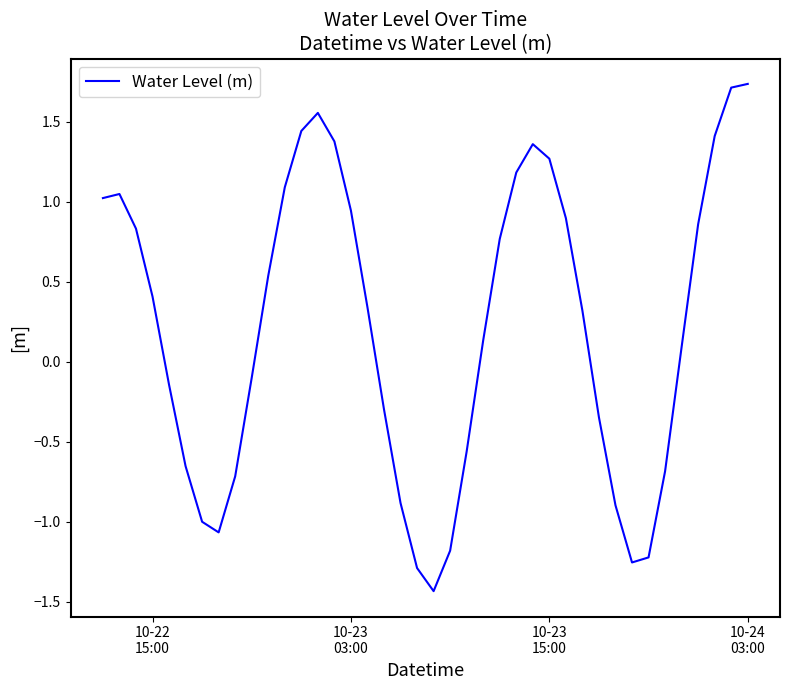

Count the number of categories in the chart.

40